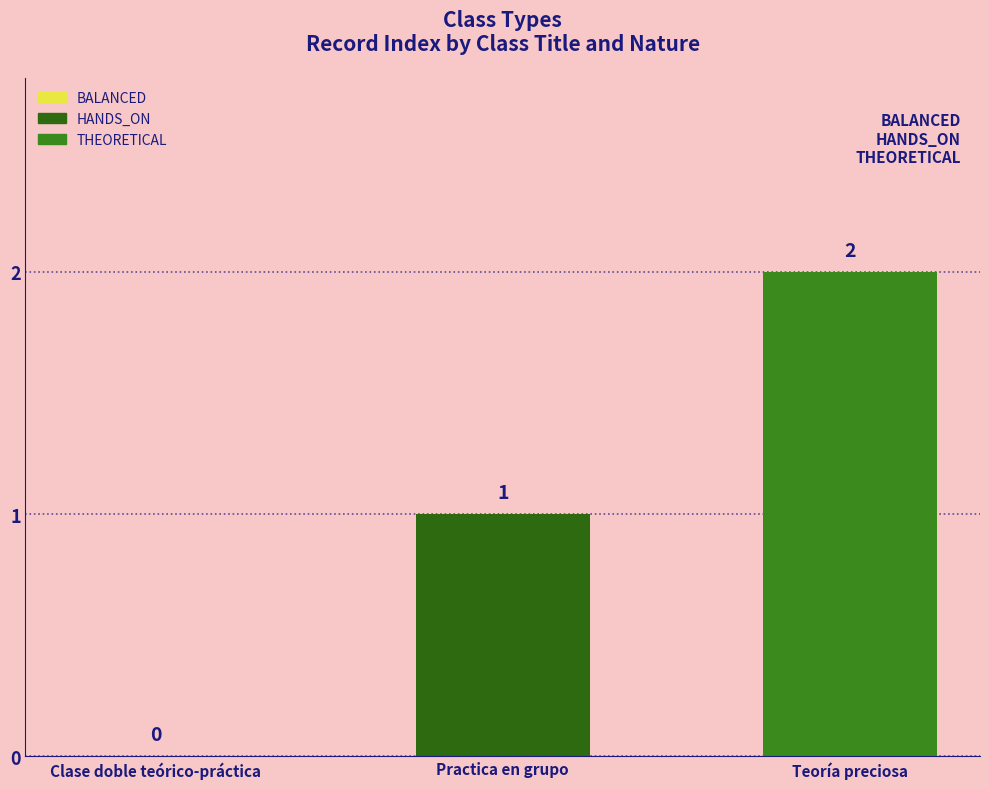

Reading right to left, transcribe all the data shown in this chart.

Teoría preciosa=2	Practica en grupo=1	Clase doble teórico-práctica=0